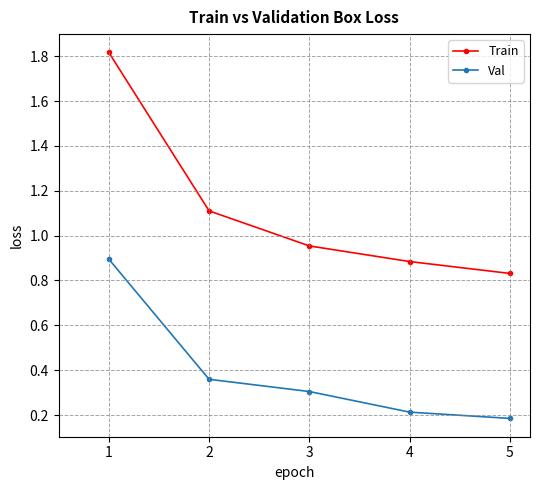

Is the value of Train at 1 greater than the value of Val at 2?

Yes